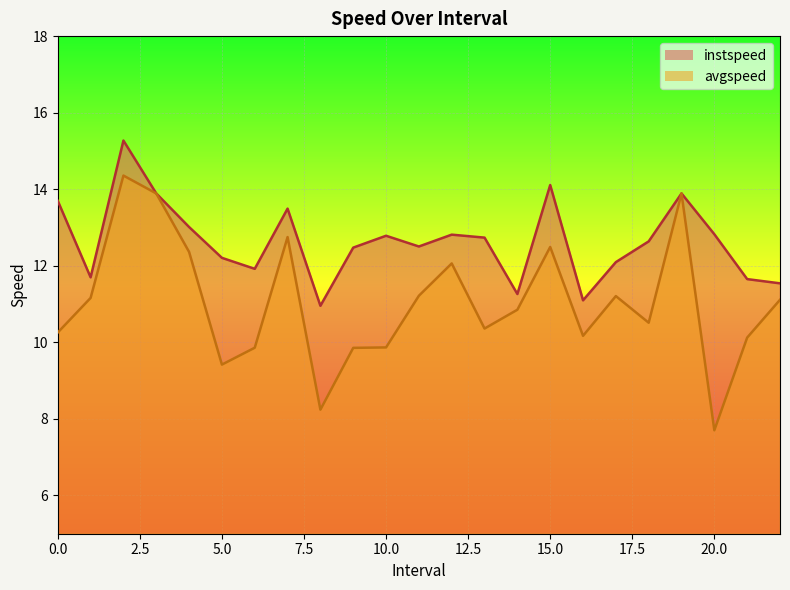

Does the chart display data point markers on the line(s)?

No